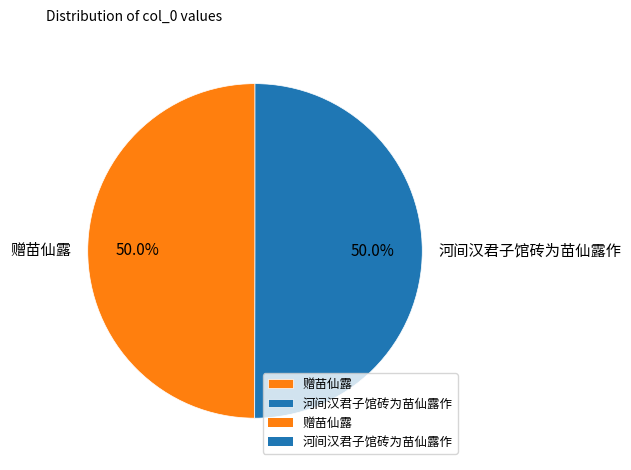

What is the ratio of the value at 赠苗仙露 to the value at 河间汉君子馆砖为苗仙露作?

1.0